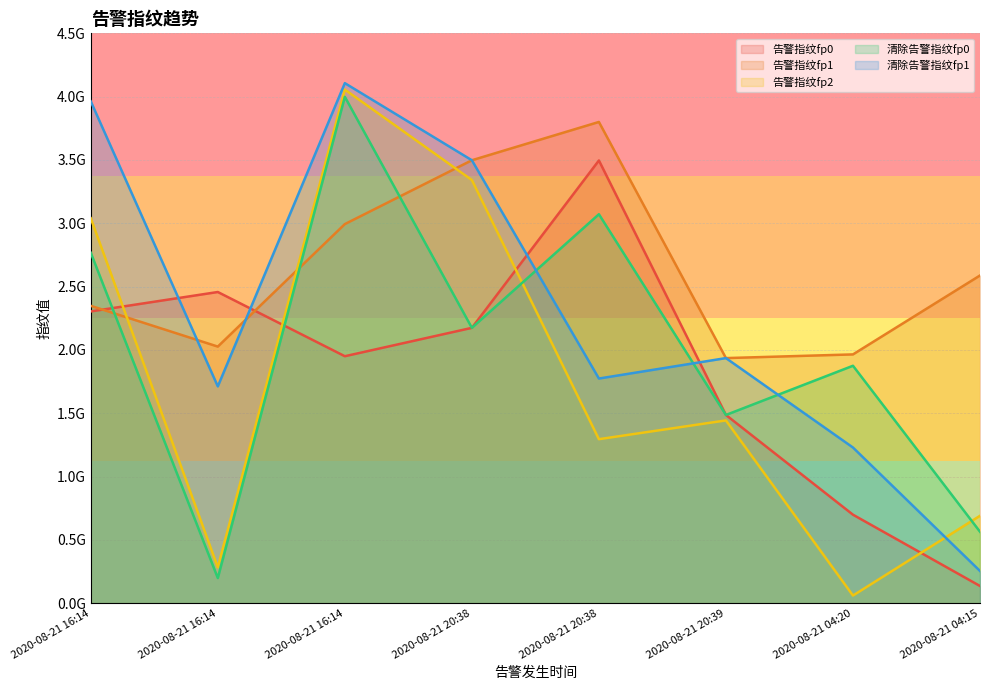

Which series has the largest total across all categories?

告警指纹fp1